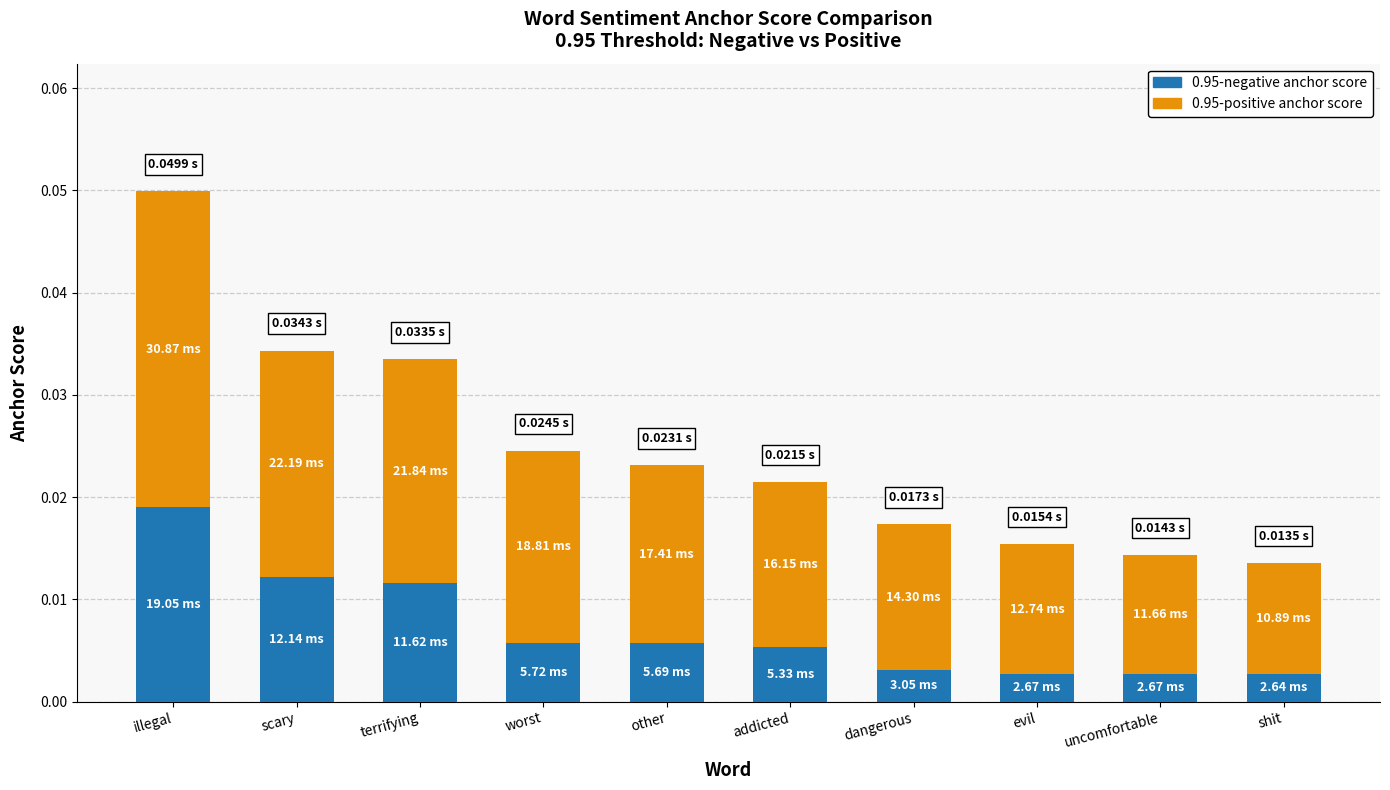

Does the chart contain any negative values?

No